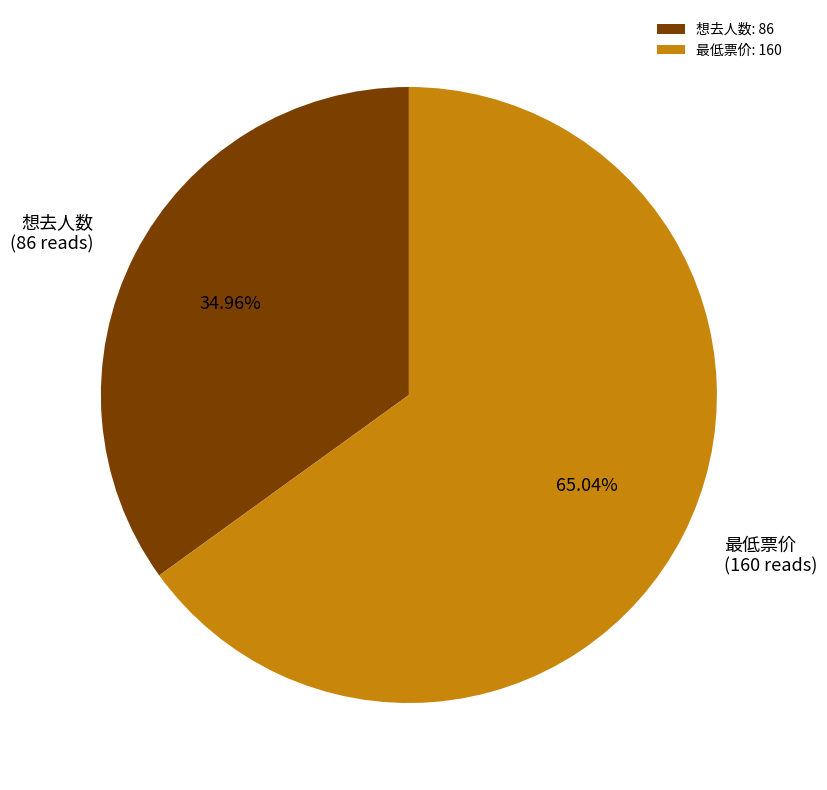

Is it true that 想去人数 is 35% of the pie?

True